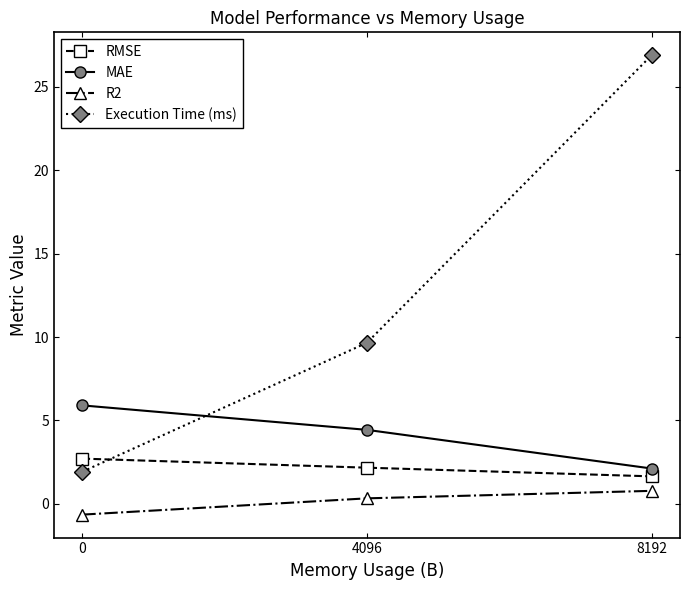

Reading left to right, extract all data points from this chart.

RMSE: 0=2.7	4096=2.2	8192=1.6
MAE: 0=5.9	4096=4.4	8192=2.1
R2: 0=-0.6	4096=0.3	8192=0.8
Execution Time (ms): 0=1.9	4096=9.7	8192=26.9